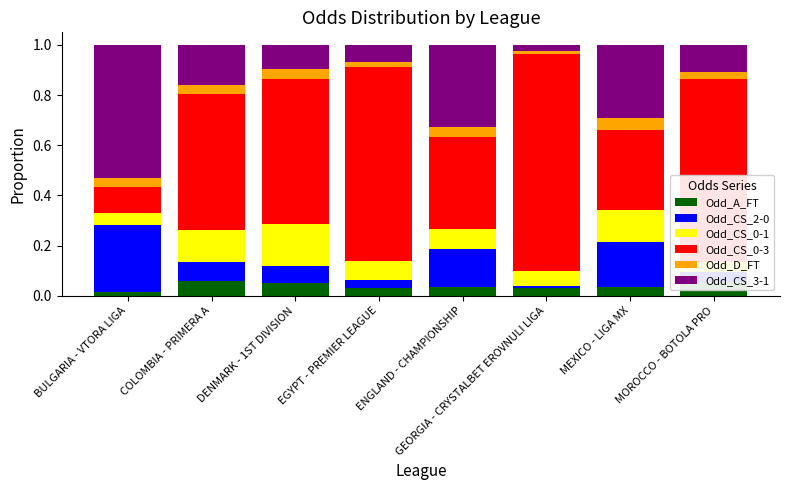

What are all the series names shown in the legend?

Odd_A_FT, Odd_CS_2-0, Odd_CS_0-1, Odd_CS_0-3, Odd_D_FT, Odd_CS_3-1